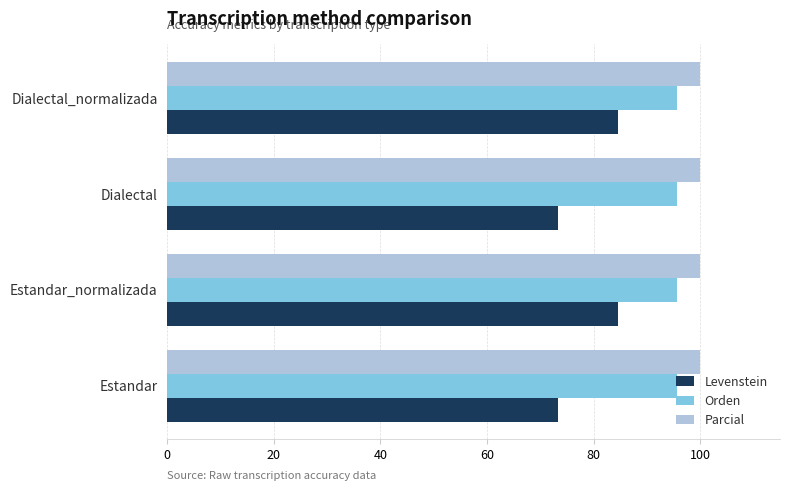

What is the maximum value shown in the chart?

100.0